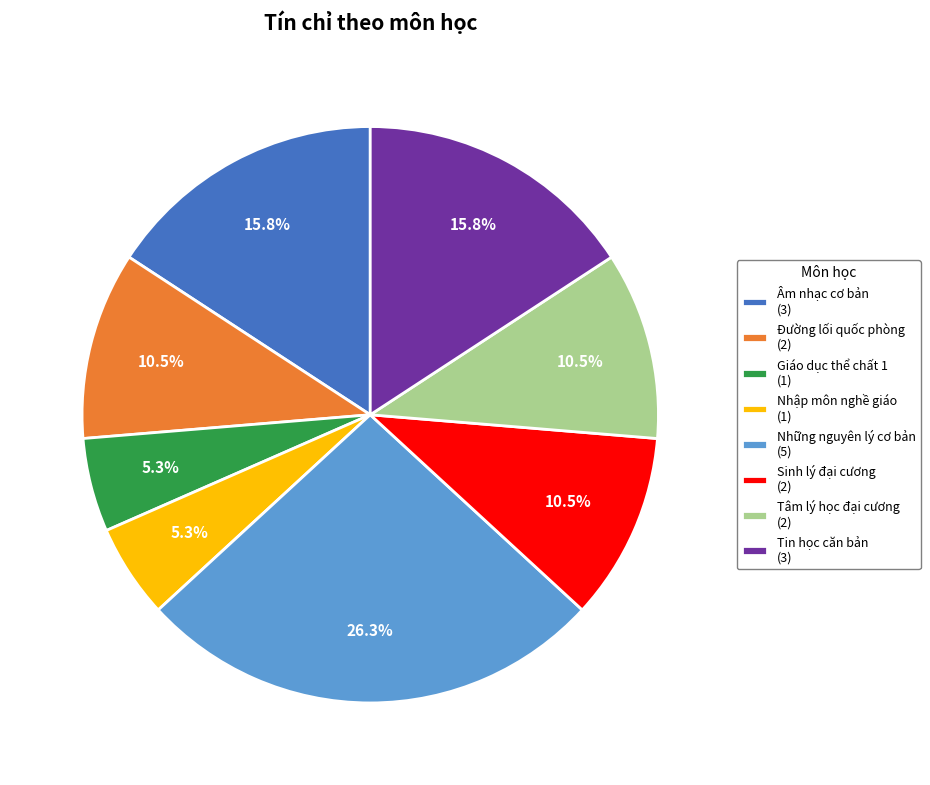

Does Nhập môn nghề giáo (1) account for over 50% of the chart?

No